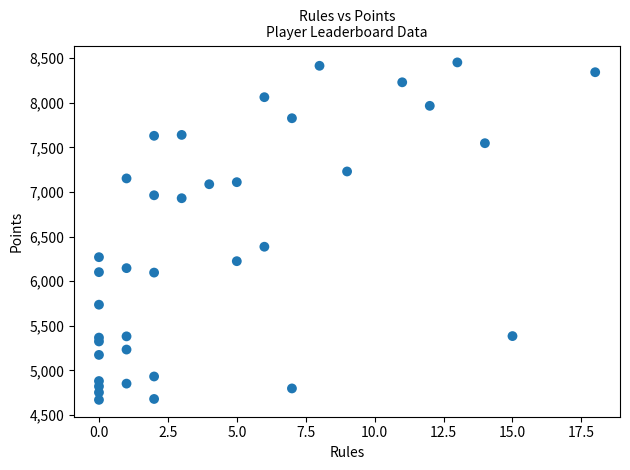

What is the range of X values (max minus min)?

18